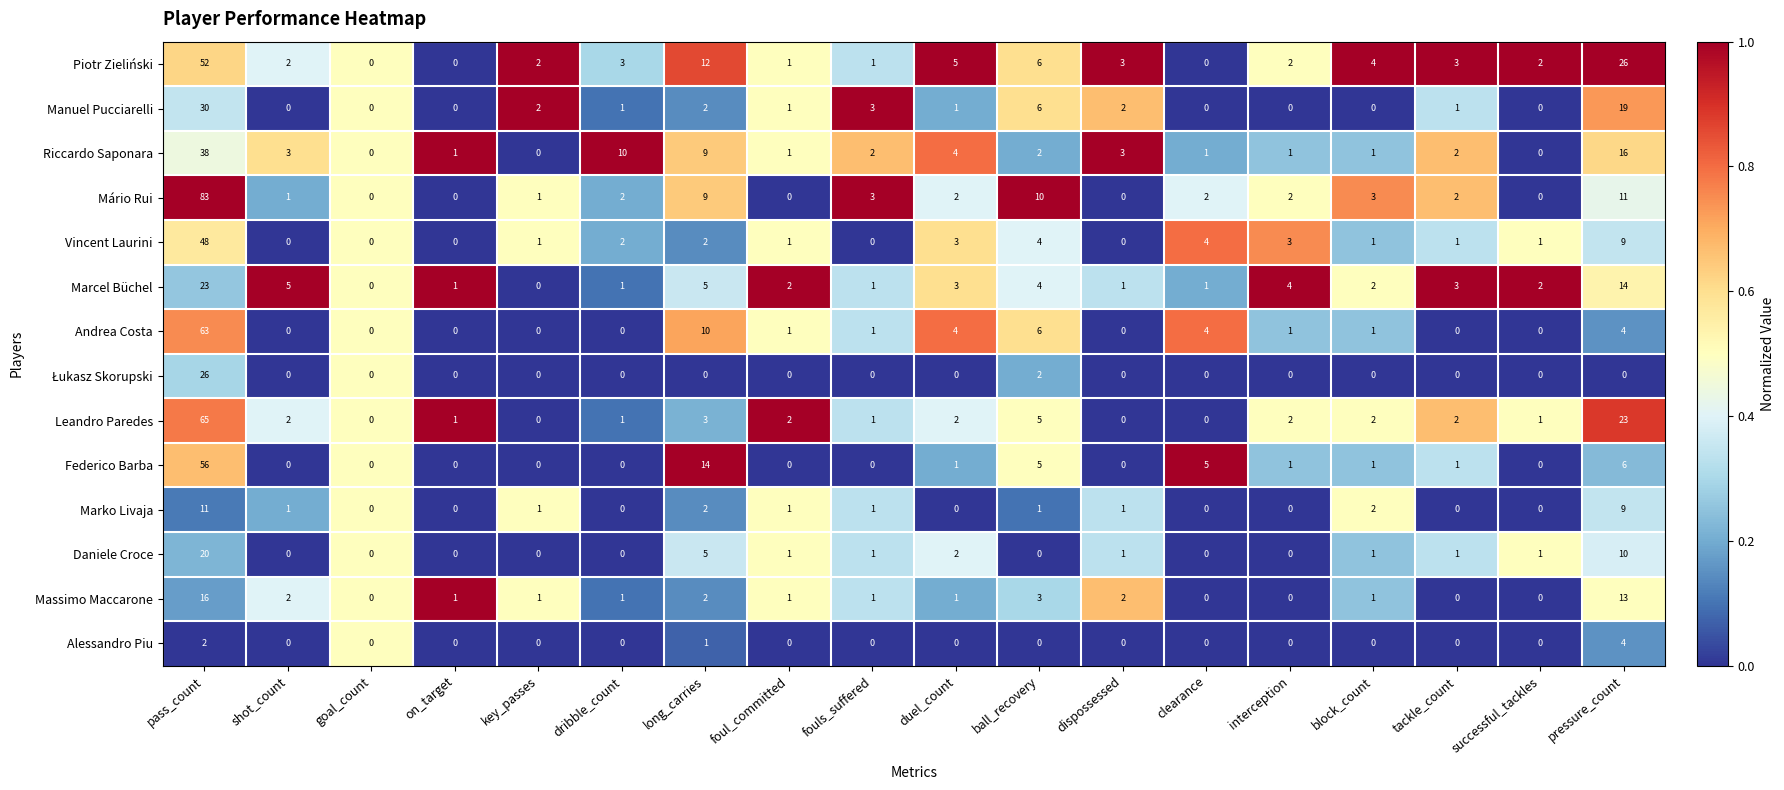

Read the Daniele Croce value at pass_count, to the nearest 5.

20